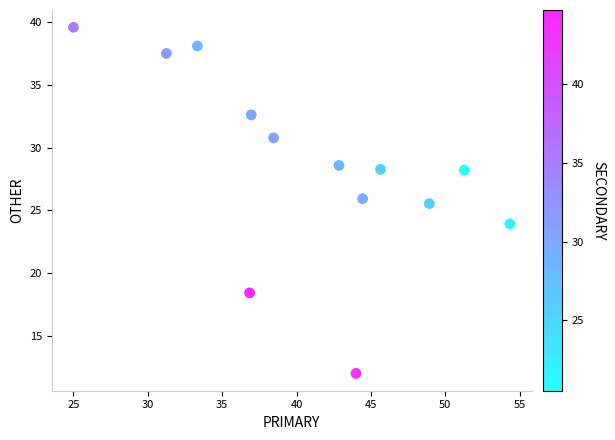

What Y value in the scatter plot is closest to 25?

25.5